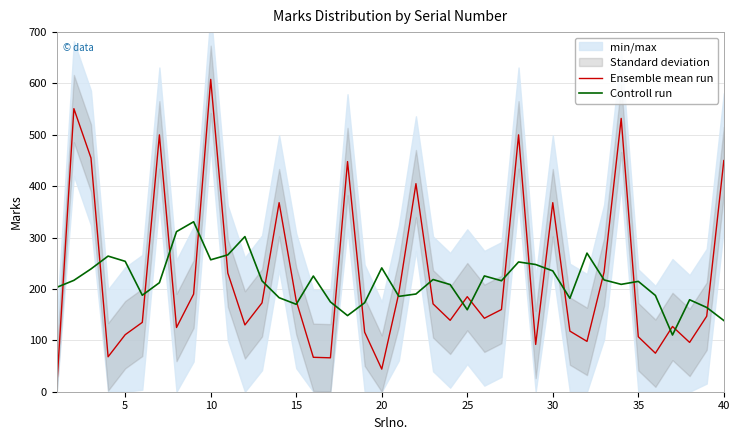

The Ensemble mean run series shows 265.8 at 25. True or false?

False